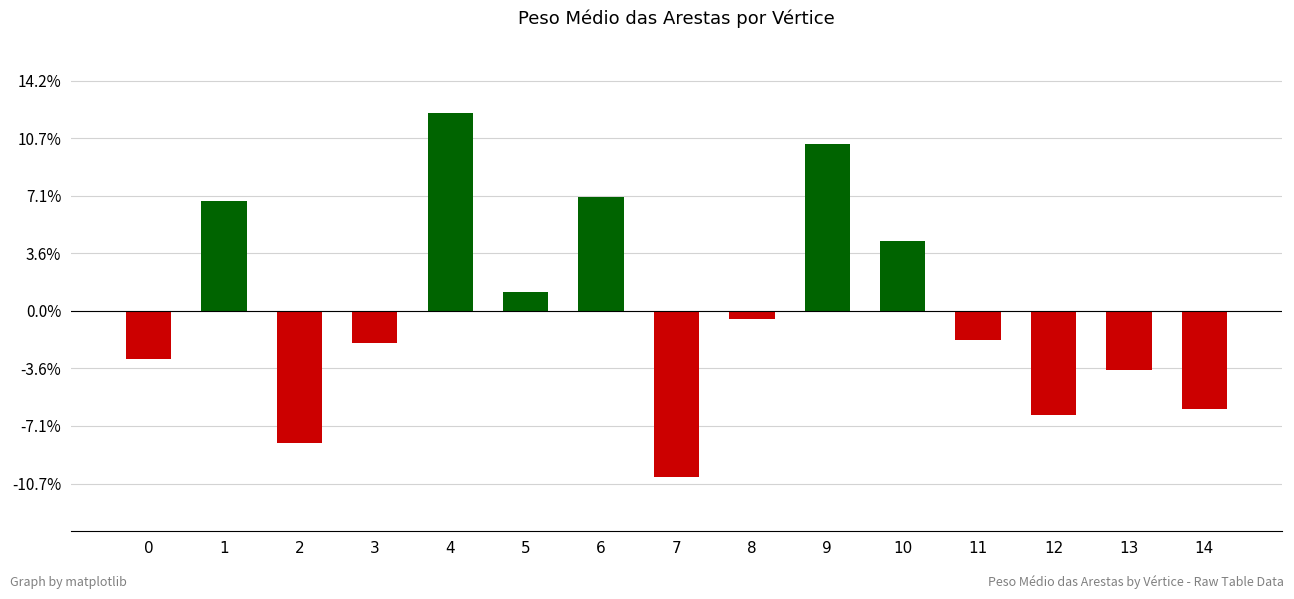

The chart shows a value of 25.2 at 9. True or false?

False